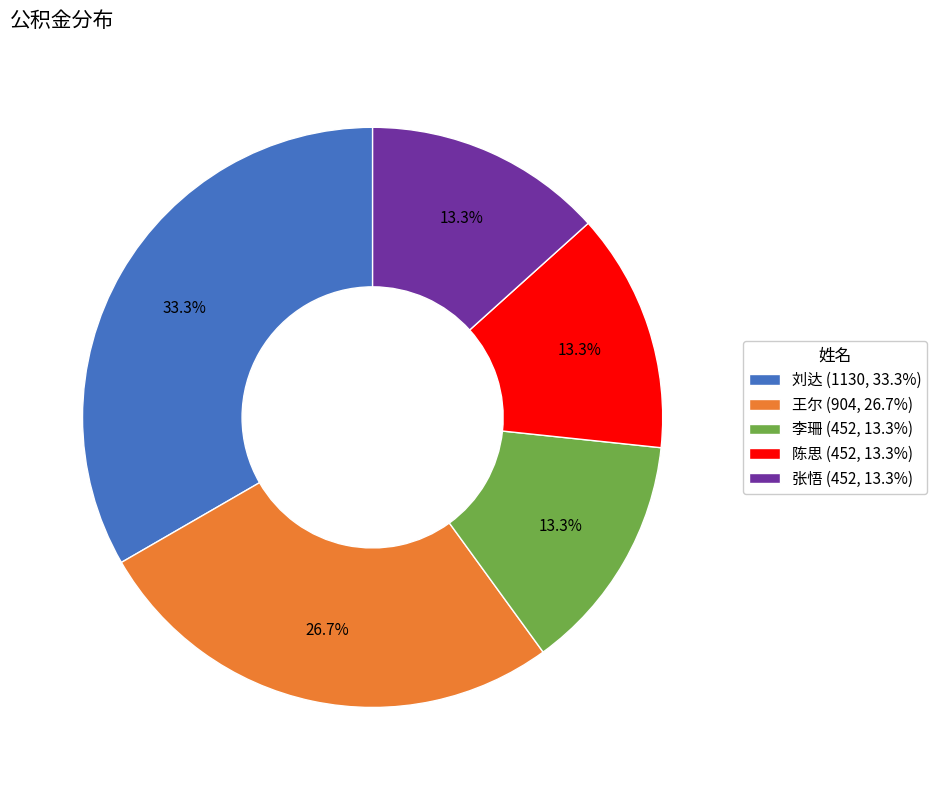

Is there a majority slice in this chart?

No